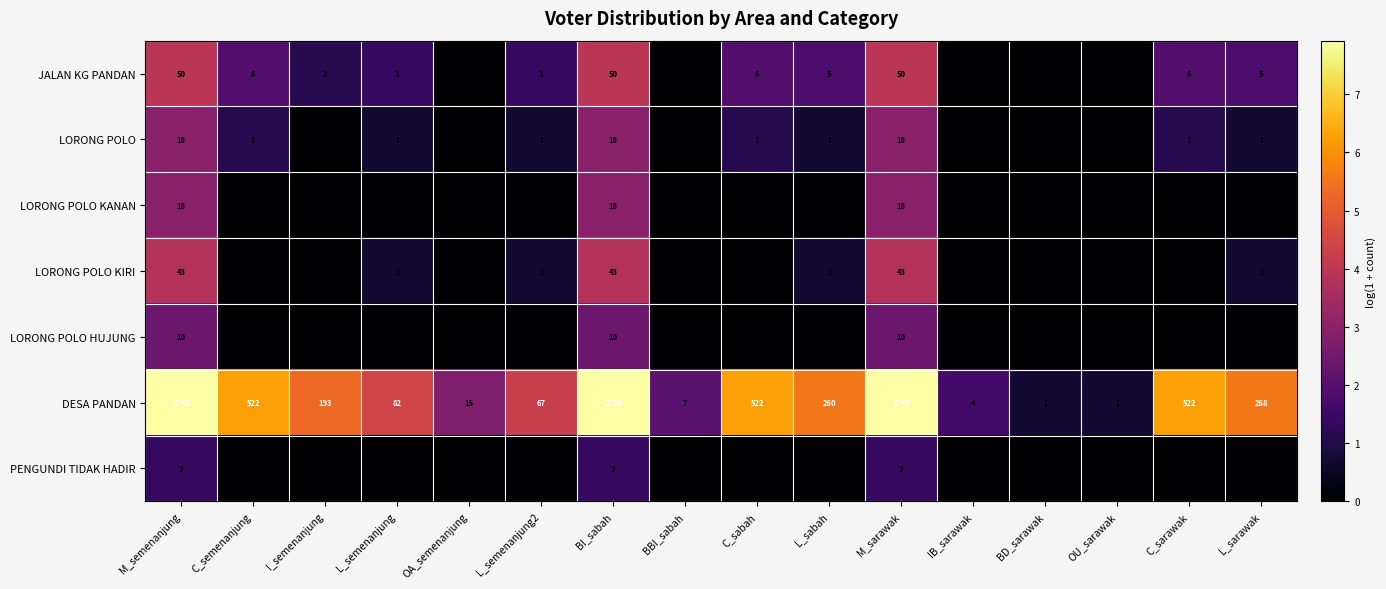

At which label does DESA PANDAN reach its peak?

BI_sabah